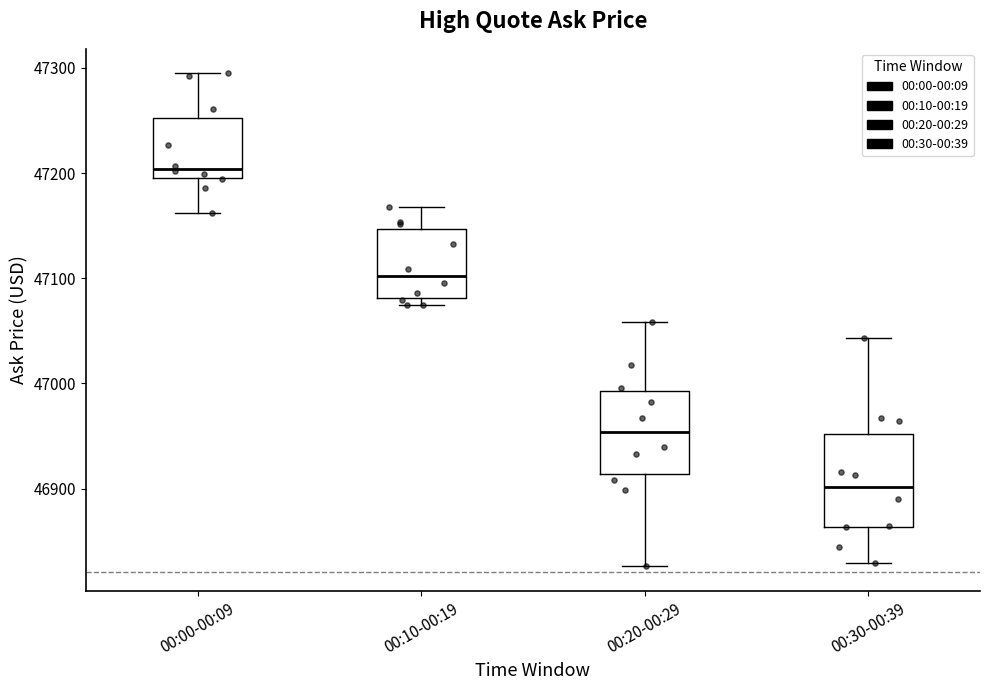

Reading left to right, read every box against the y-axis: the position of its median line, the range the box covers, and the ends of its whiskers. The values are not printed on the chart, so give them approximately, as read against the axis.

00:00-00:09: median 47200 (just above the box's lower edge), box 47200 to 47250, whiskers 47160 to 47290
00:10-00:19: median 47100, box 47080 to 47150, whiskers 47070 to 47170
00:20-00:29: median 46950, box 46910 to 46990, whiskers 46830 to 47060
00:30-00:39: median 46900, box 46860 to 46950, whiskers 46830 to 47040